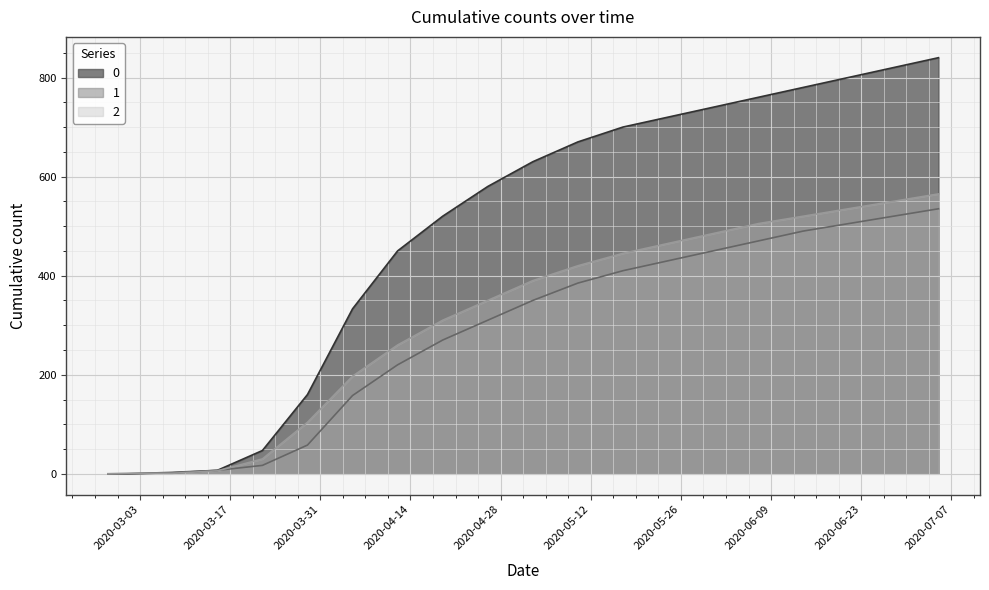

Does the chart display data point markers on the line(s)?

No